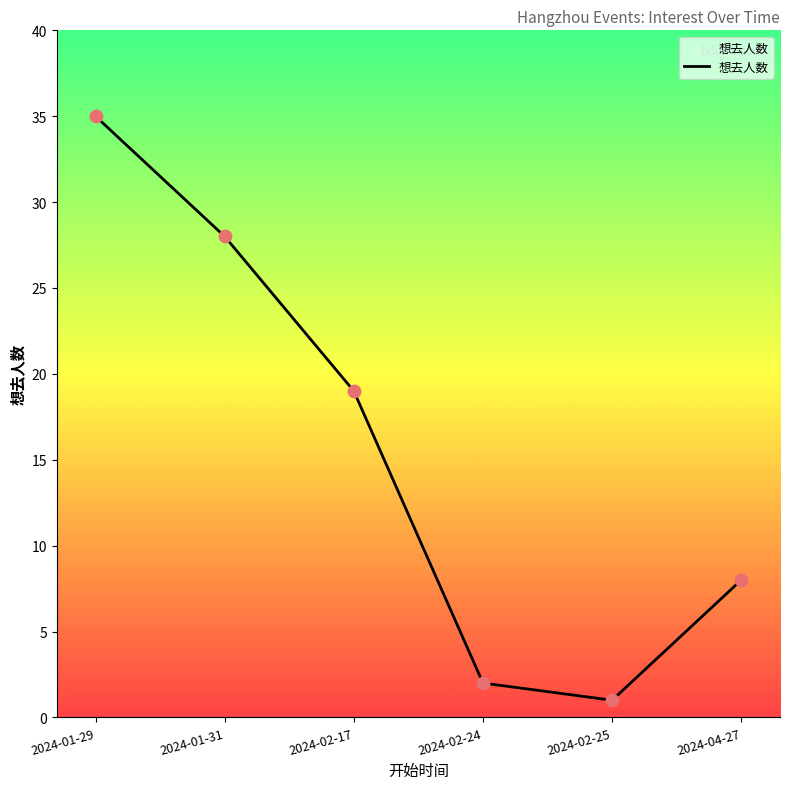

Approximately how many times larger is the value at 2024-02-17 compared to 2024-04-27?

2.4